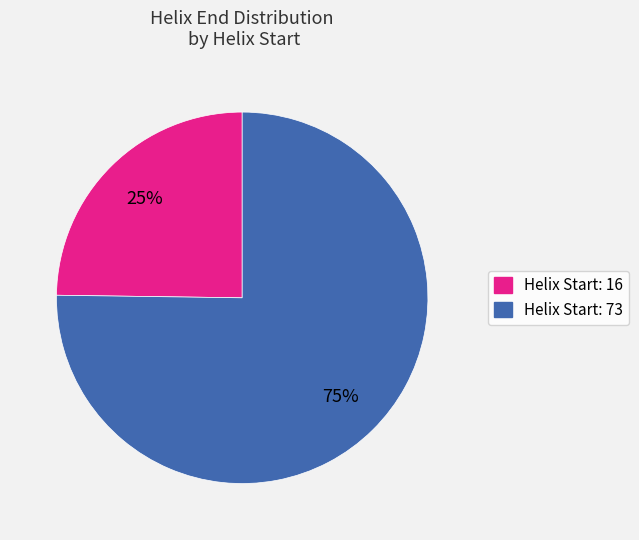

To the nearest percent, what percentage of the pie is Helix Start: 16?

25%